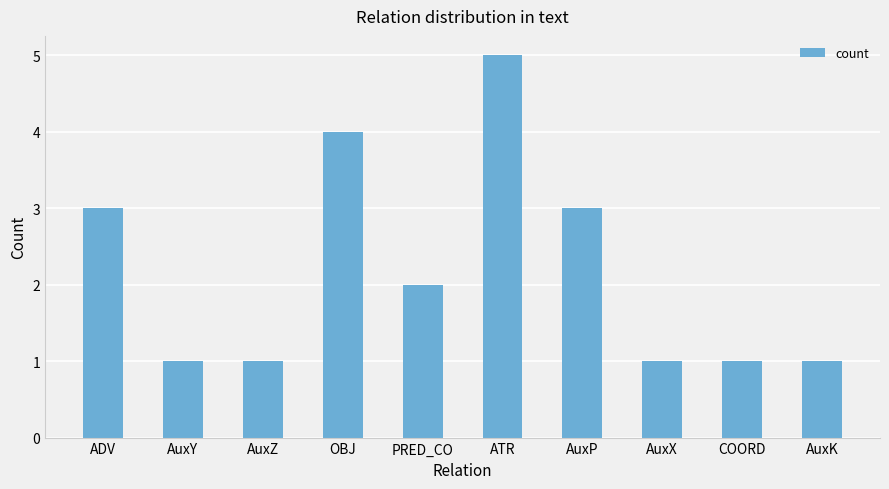

Is it true that the value at ADV is 5?

False